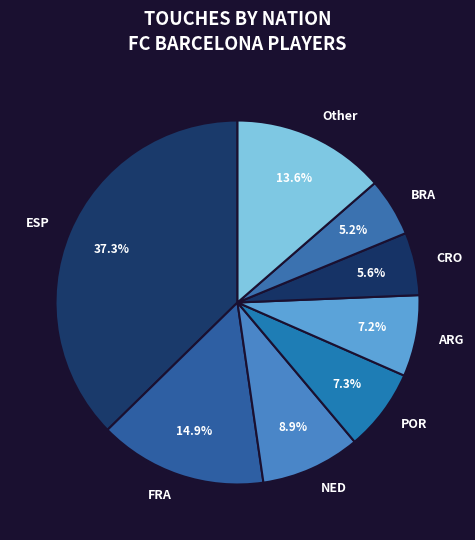

Is there a majority slice in this chart?

No